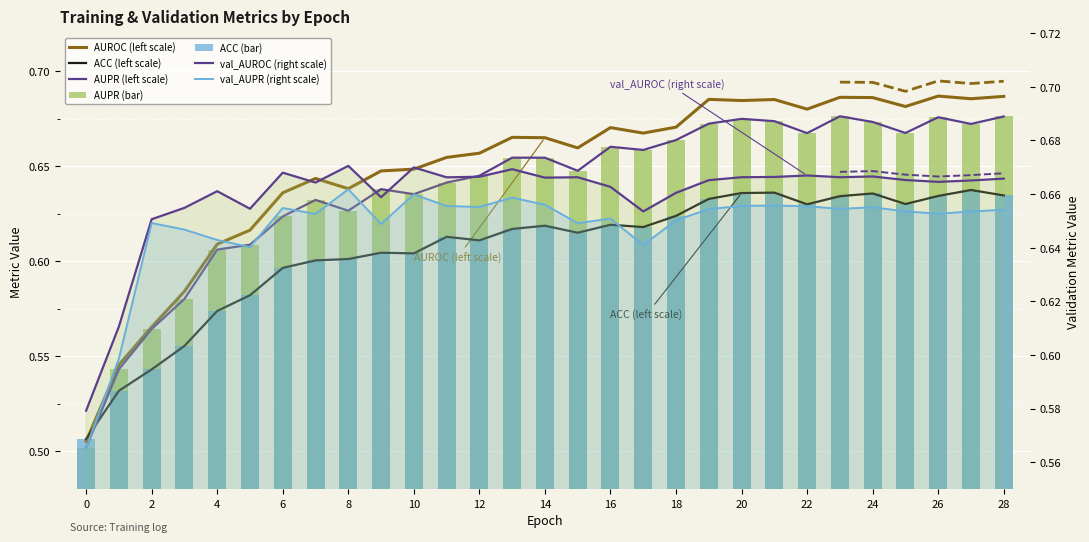

Does the chart contain stacked bars?

No